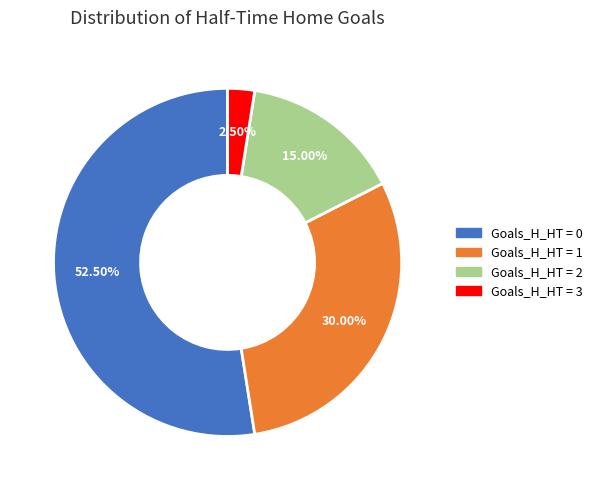

Is there any slice that represents more than half of the pie?

Yes